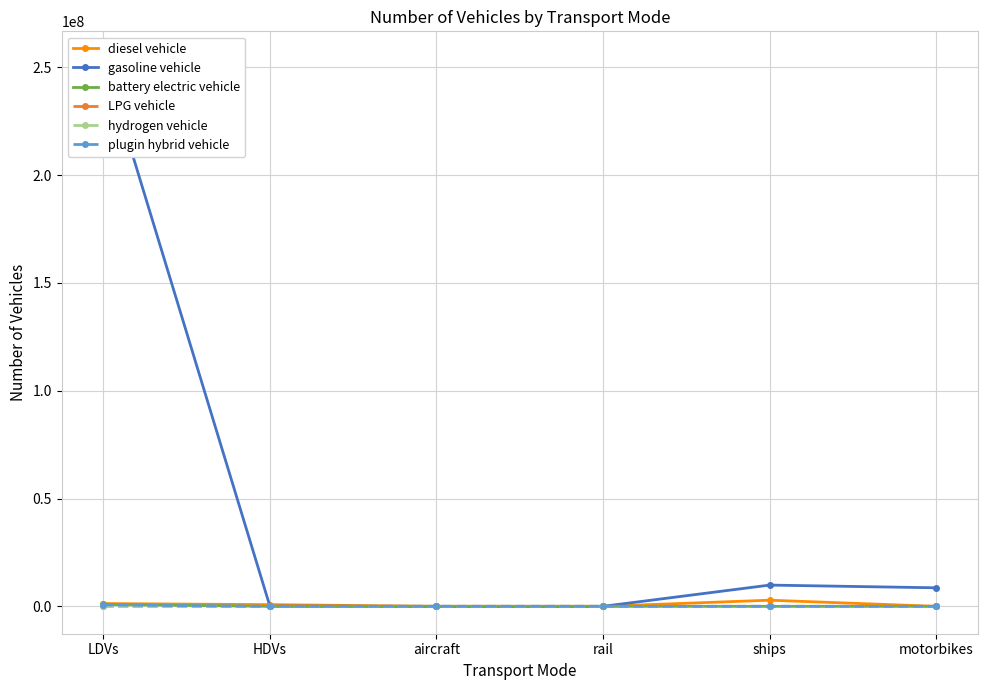

At which category is the sum across all series the highest?

LDVs